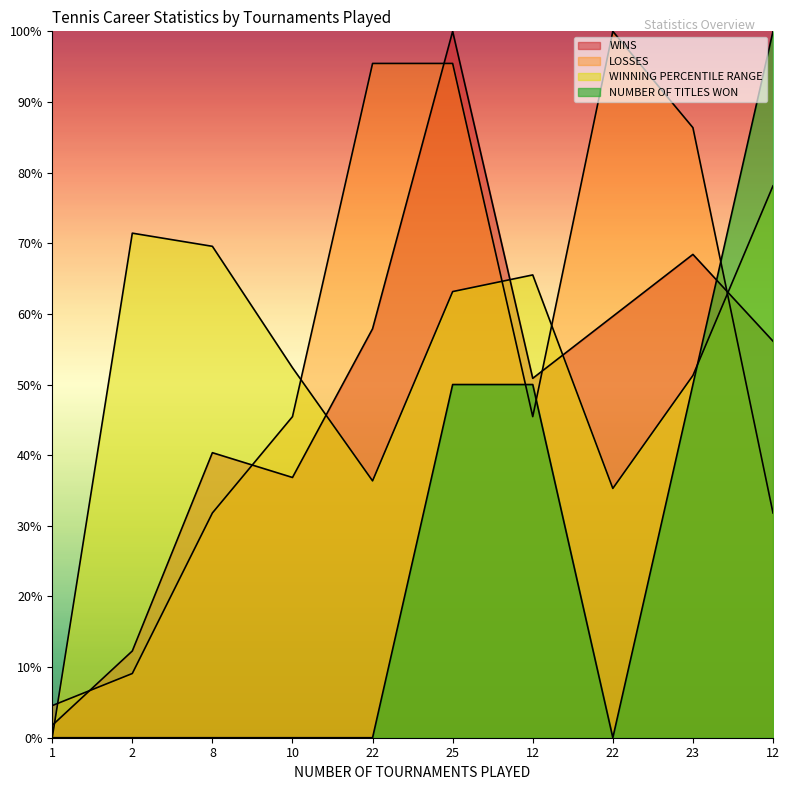

After their last crossing, which series has the higher values: NUMBER OF TITLES WON or WINS?

NUMBER OF TITLES WON